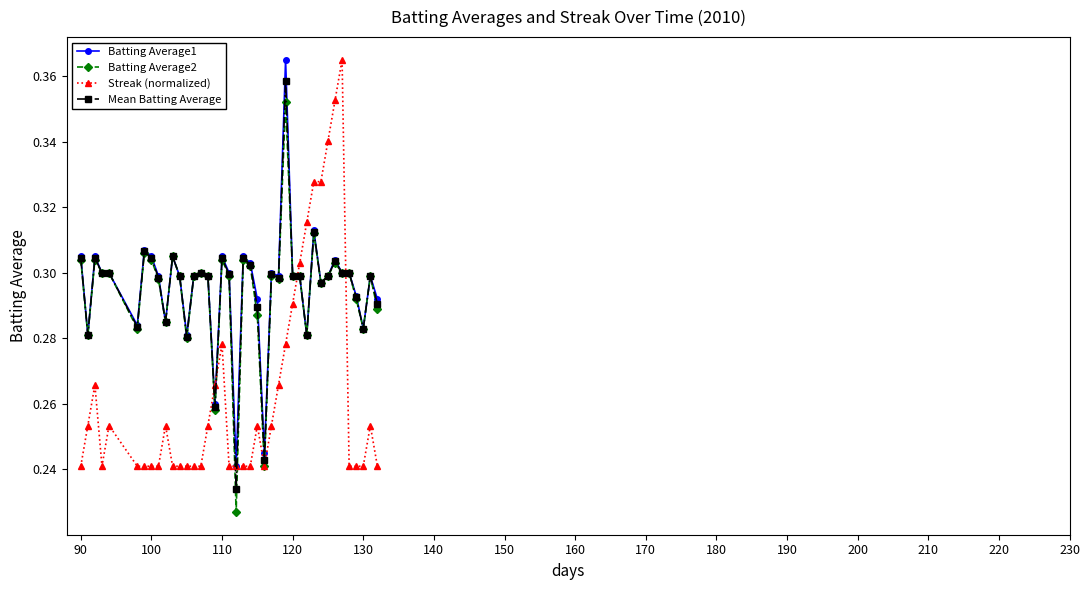

True or false: Mean Batting Average has more than 1 points higher than both neighbors.

True